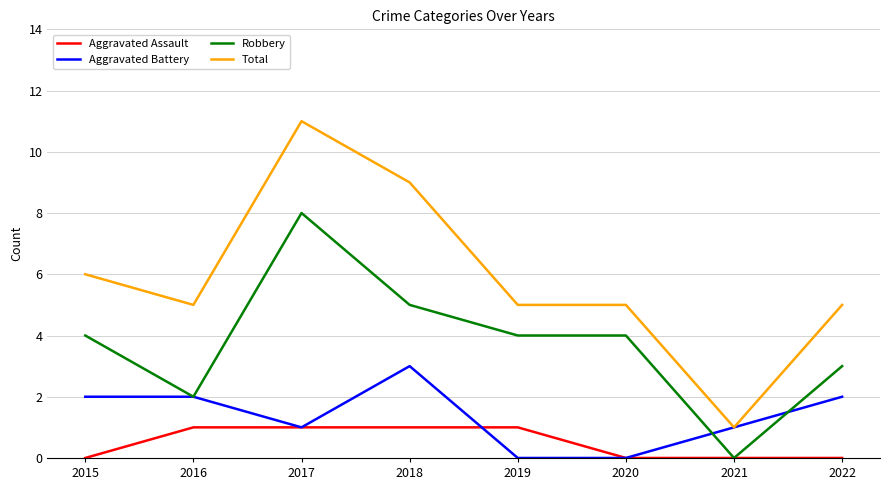

Does the chart display data point markers on the line(s)?

No